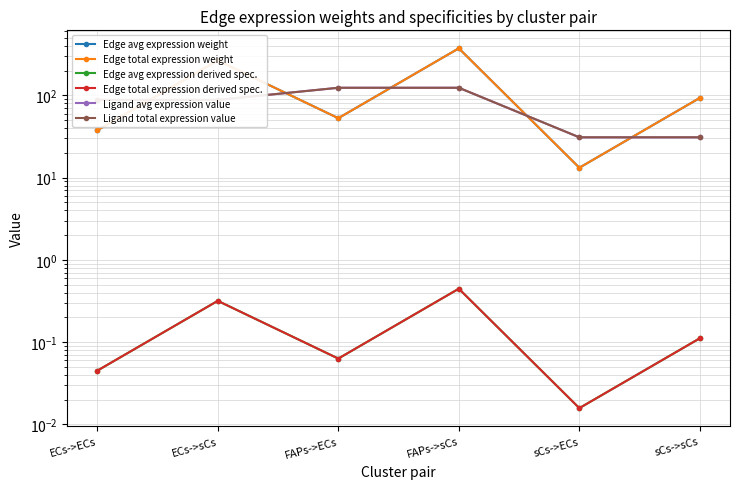

List the labels in order of Edge avg expression derived spec. value, largest first.

FAPs->sCs, ECs->sCs, sCs->sCs, FAPs->ECs, ECs->ECs, sCs->ECs